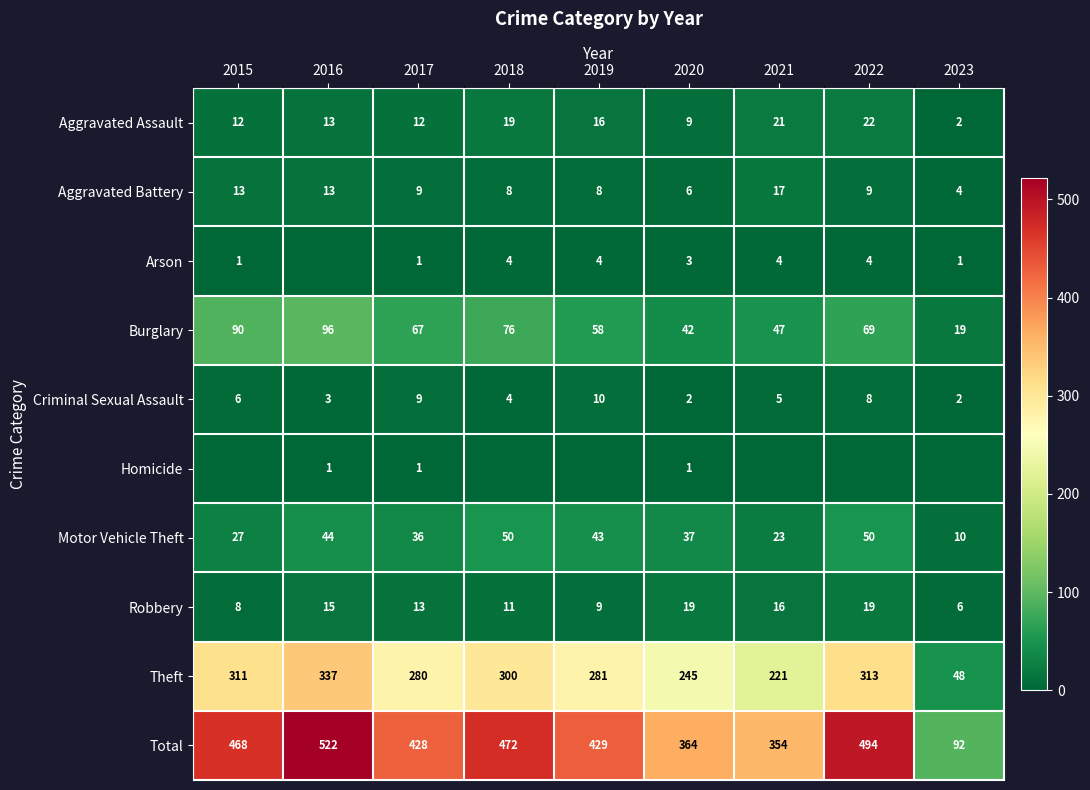

How many values in the Theft series are below 281?

4